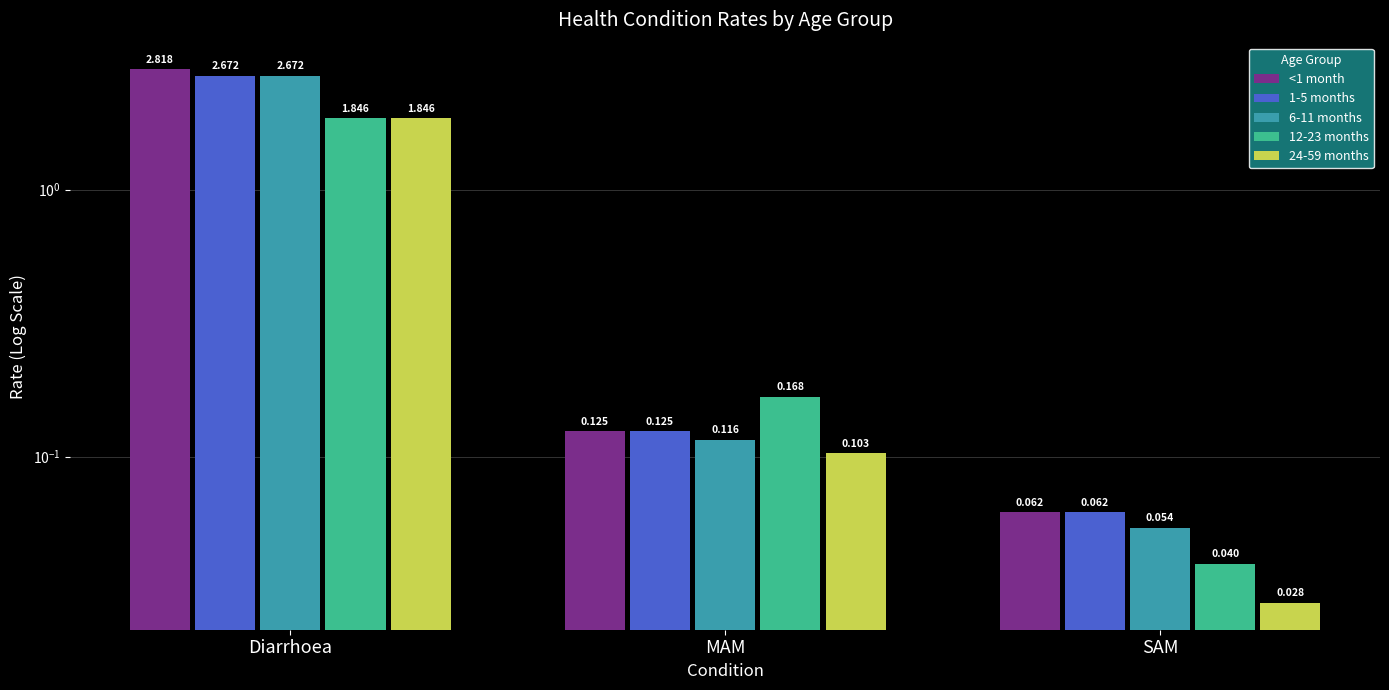

Reading right to left, transcribe all the data shown in this chart.

<1 month: 0.1	0.1	2.8
1-5 months: 0.1	0.1	2.7
6-11 months: 0.1	0.1	2.7
12-23 months: 0.0	0.2	1.8
24-59 months: 0.0	0.1	1.8